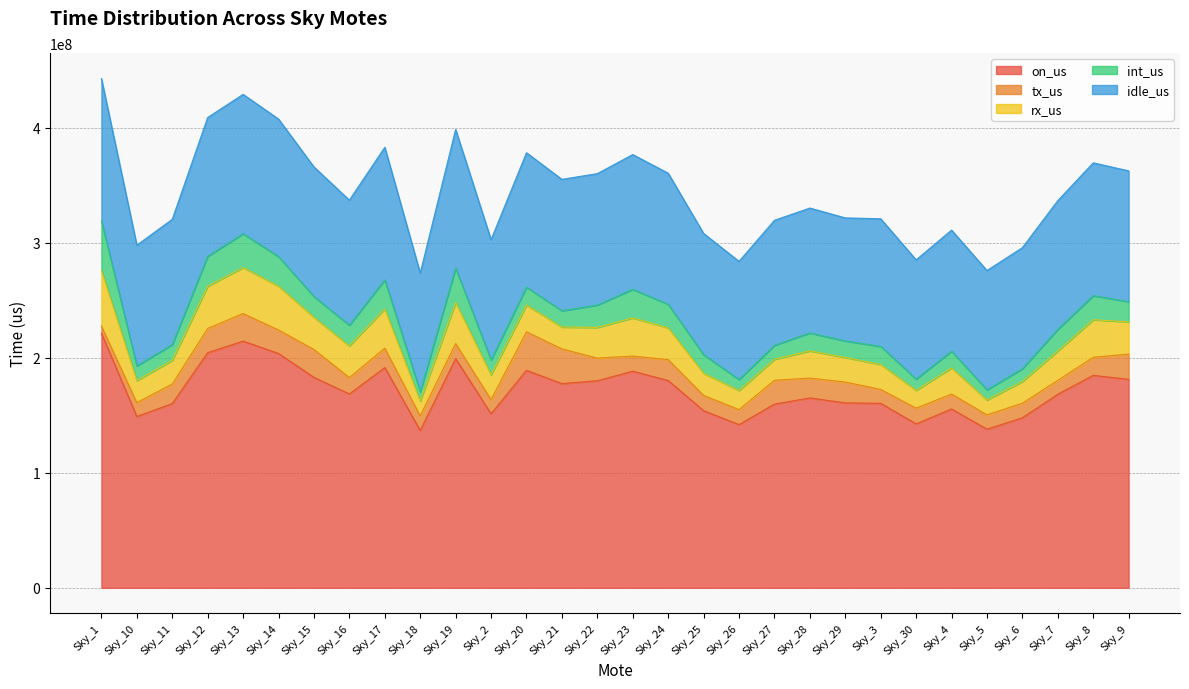

Is it true that rx_us equals 41414861 at Sky_20?

False